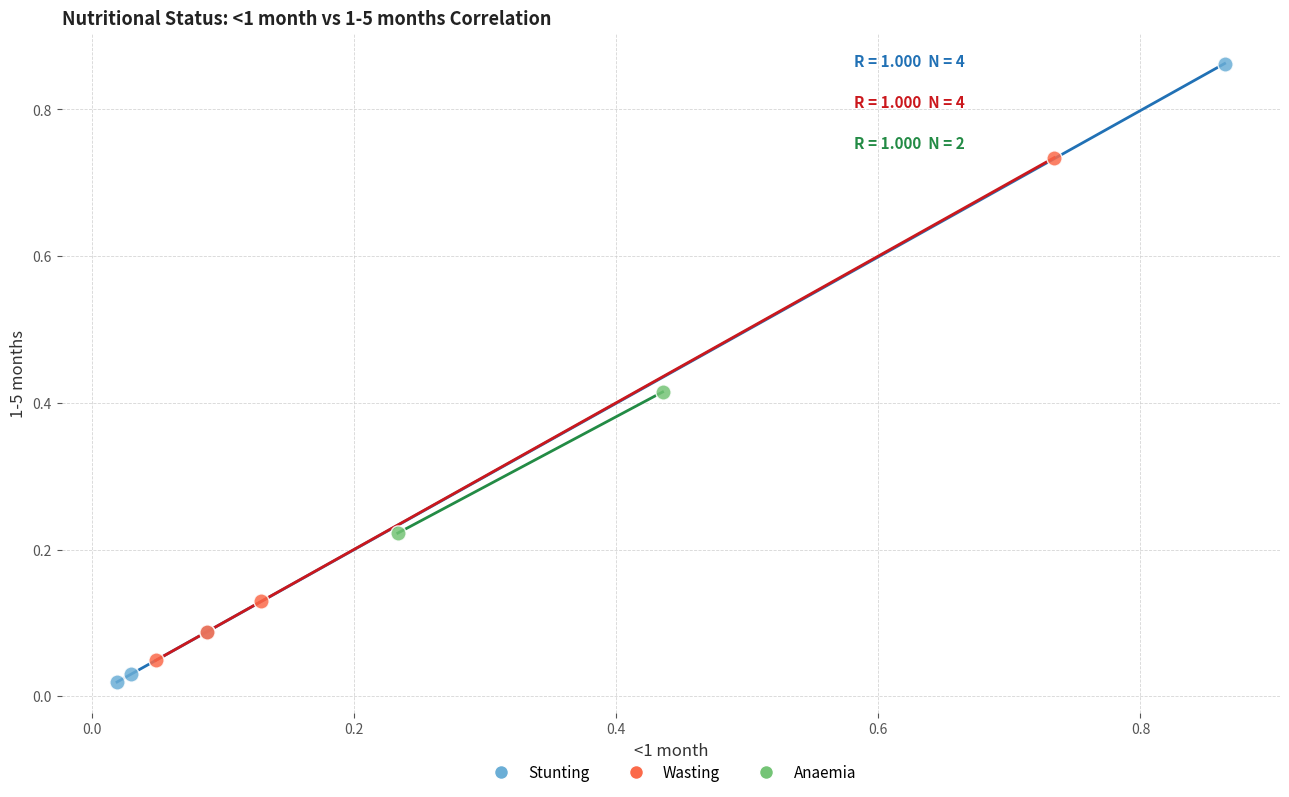

What are all the series names shown in the legend?

Stunting, Wasting, Anaemia